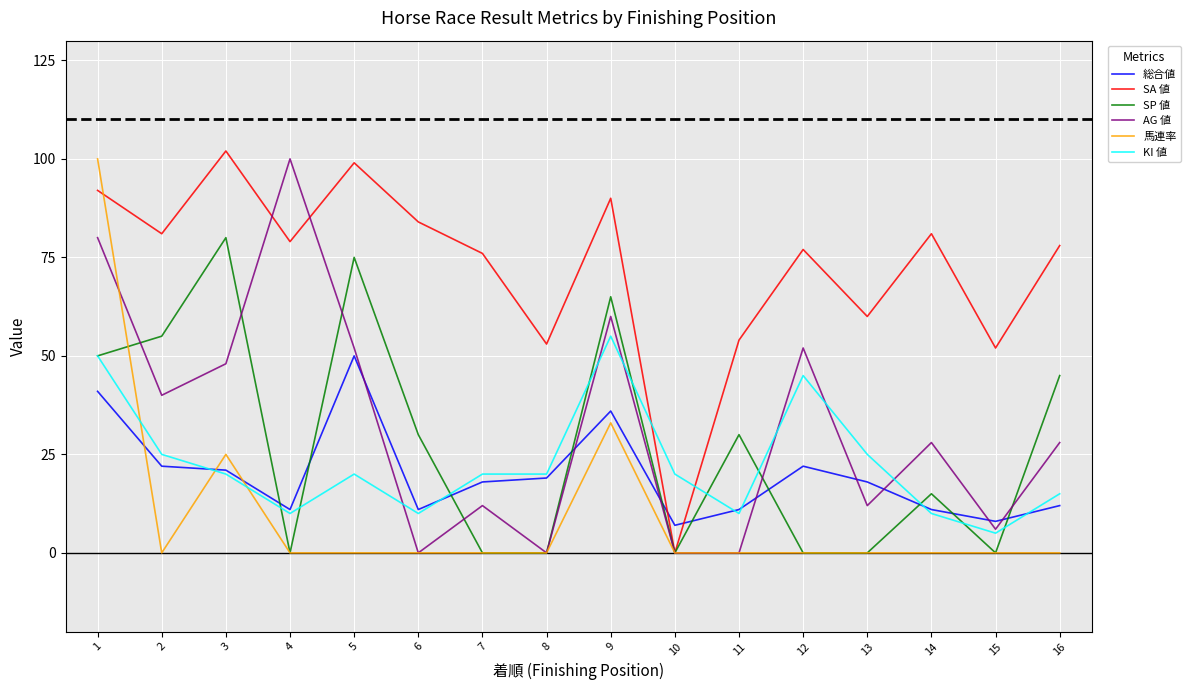

After their last crossing, which series has the higher values: KI 値 or SA 値?

SA 値